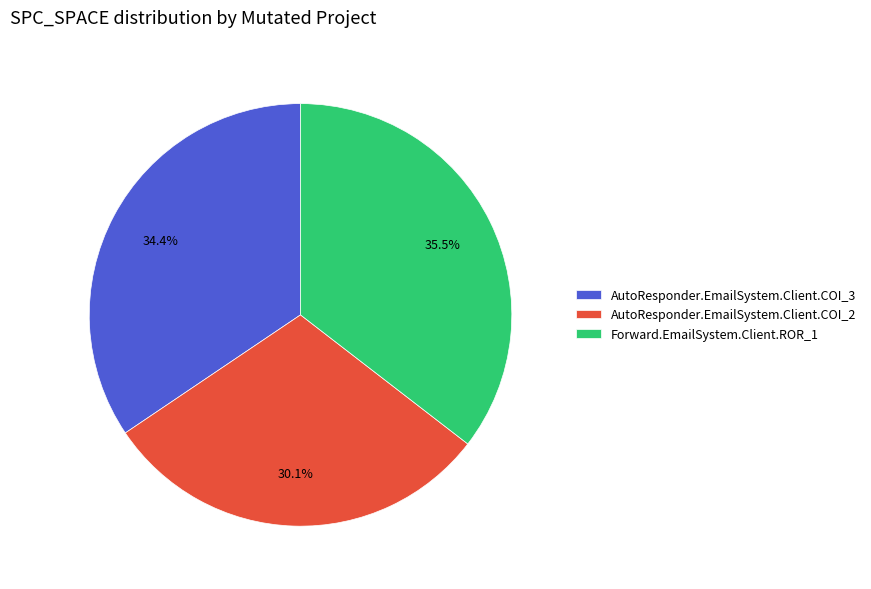

To the nearest percent, what is the average slice percentage?

33%